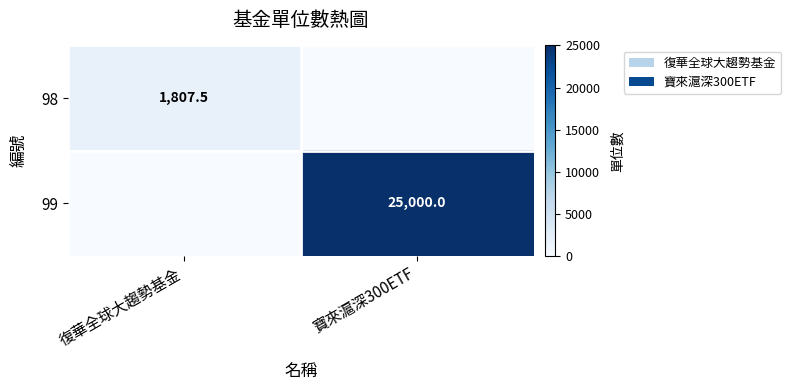

Is the value of 99 at 寶來滬深300ETF greater than the value of 98 at 復華全球大趨勢基金?

Yes